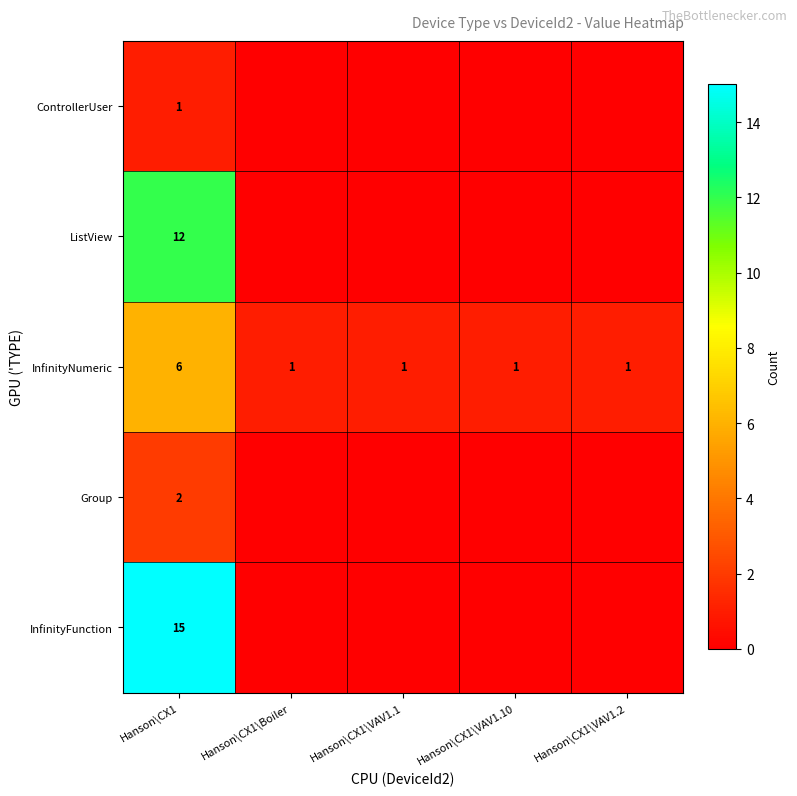

At which category does the chart reach its peak across all series?

Hanson\CX1